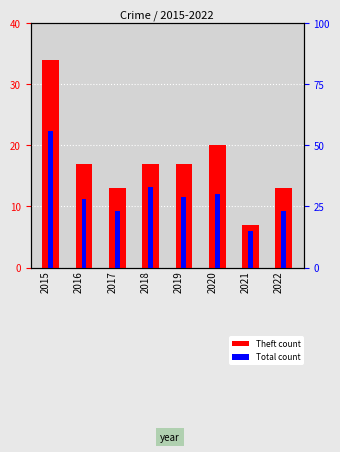

Which category has the lowest value in the Theft series?

2021